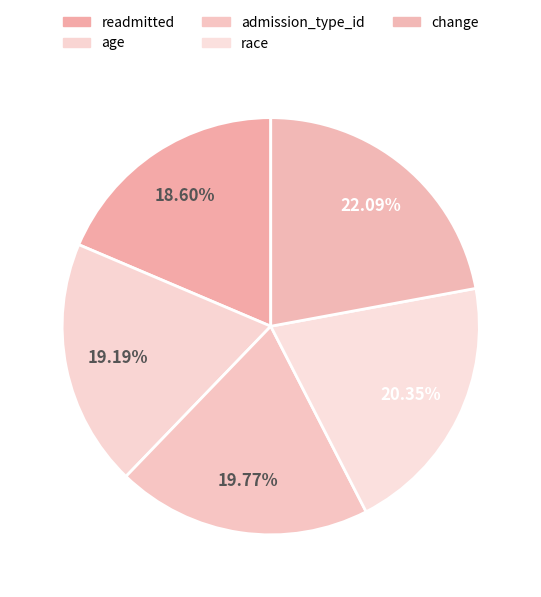

How many slices are in this pie chart?

5